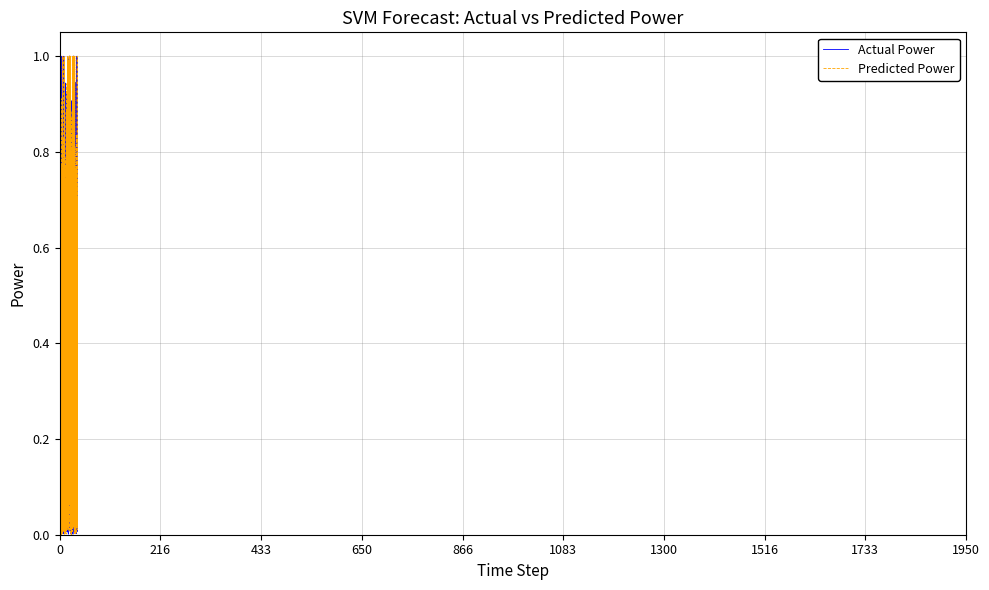

Which series has the largest range (max minus min)?

Predicted Power